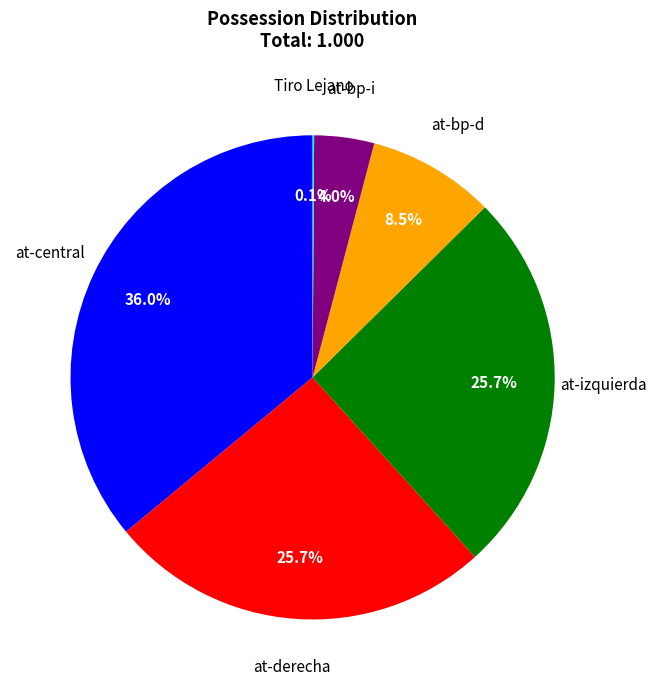

Is there any slice that represents more than half of the pie?

No